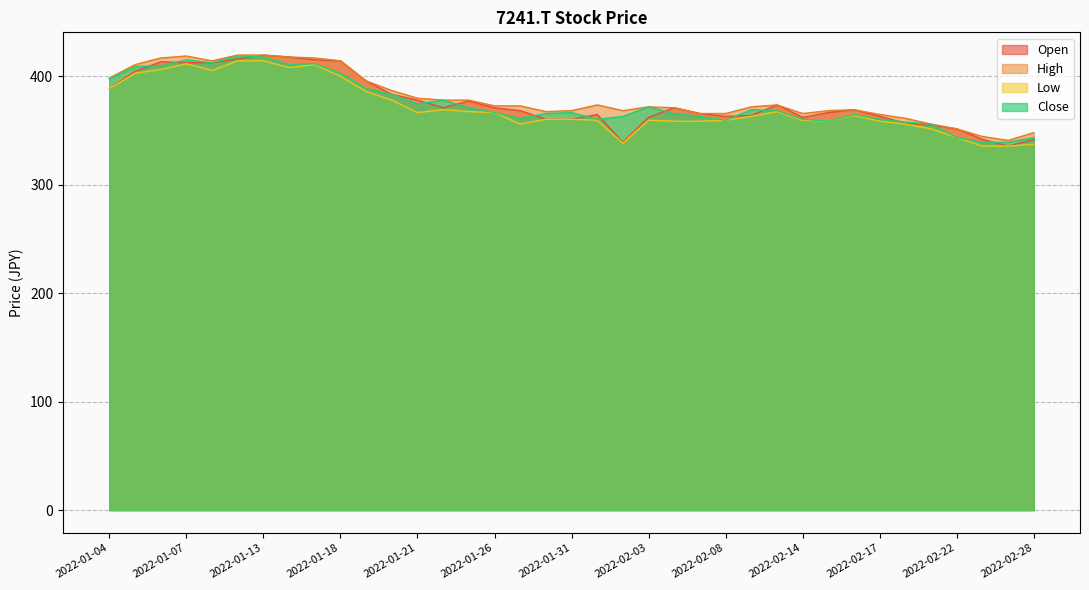

What is the label of the 27th point from the left?

2022-02-10